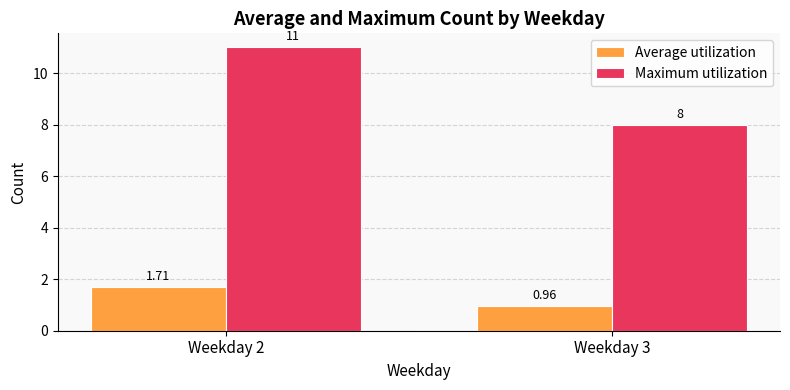

Count the number of categories in the chart.

2